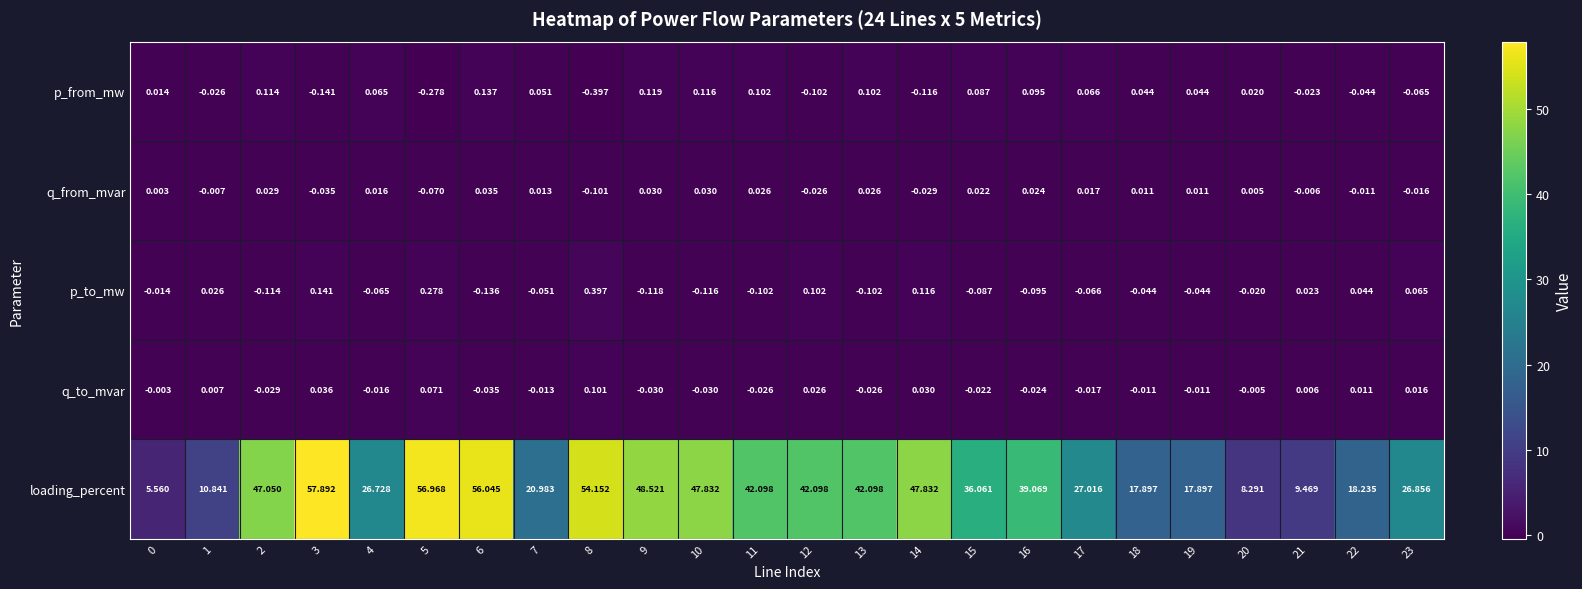

Count the number of categories in the chart.

24